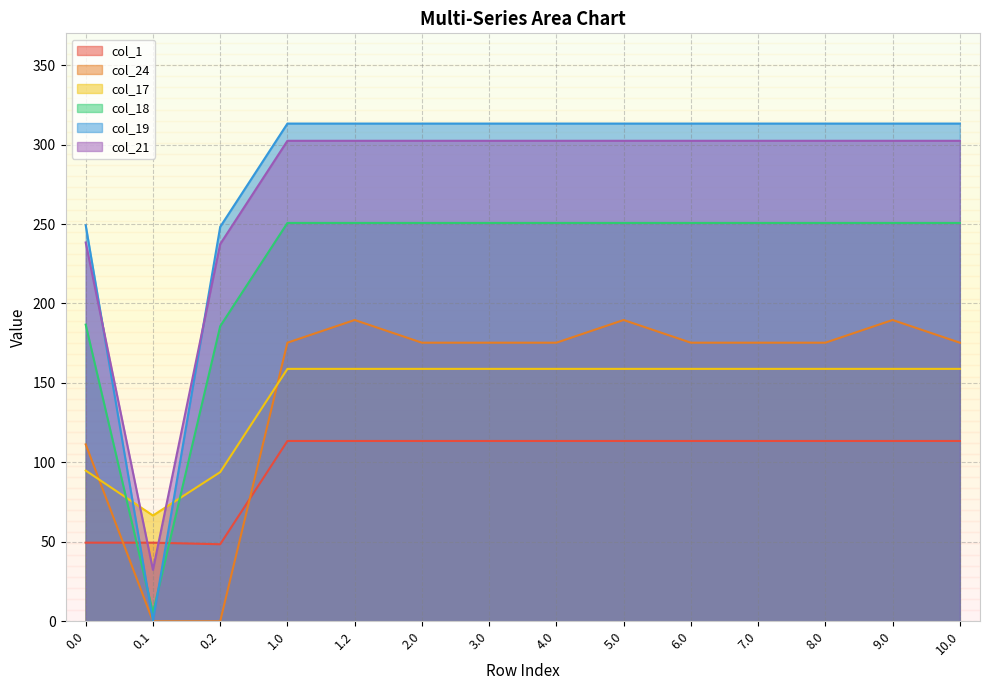

What is the highest value of the col_21 series?

302.4